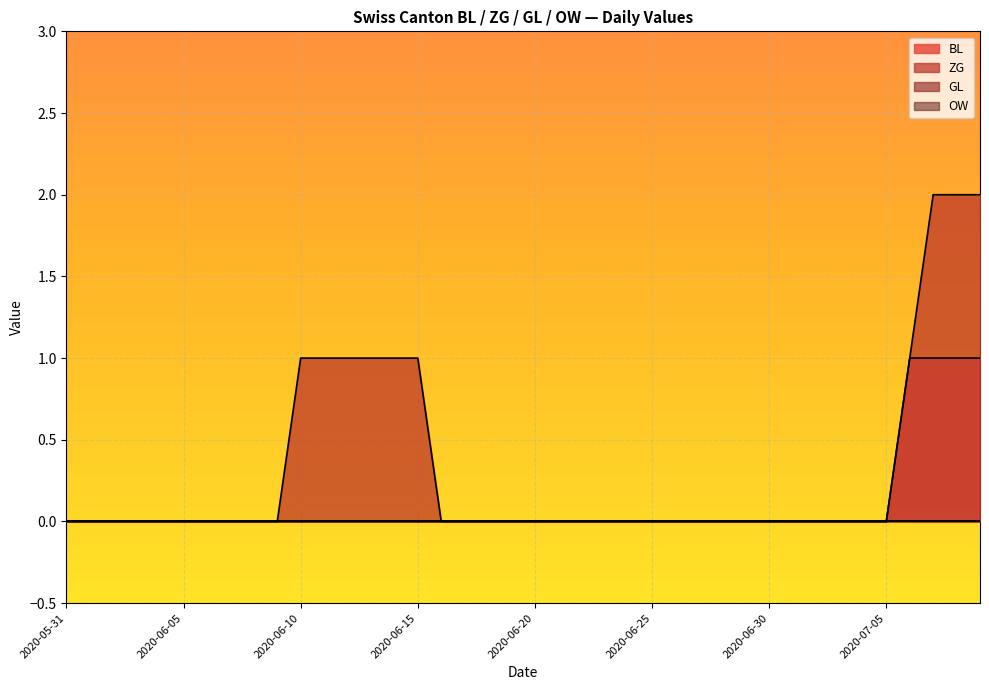

Does the chart display data point markers on the line(s)?

No